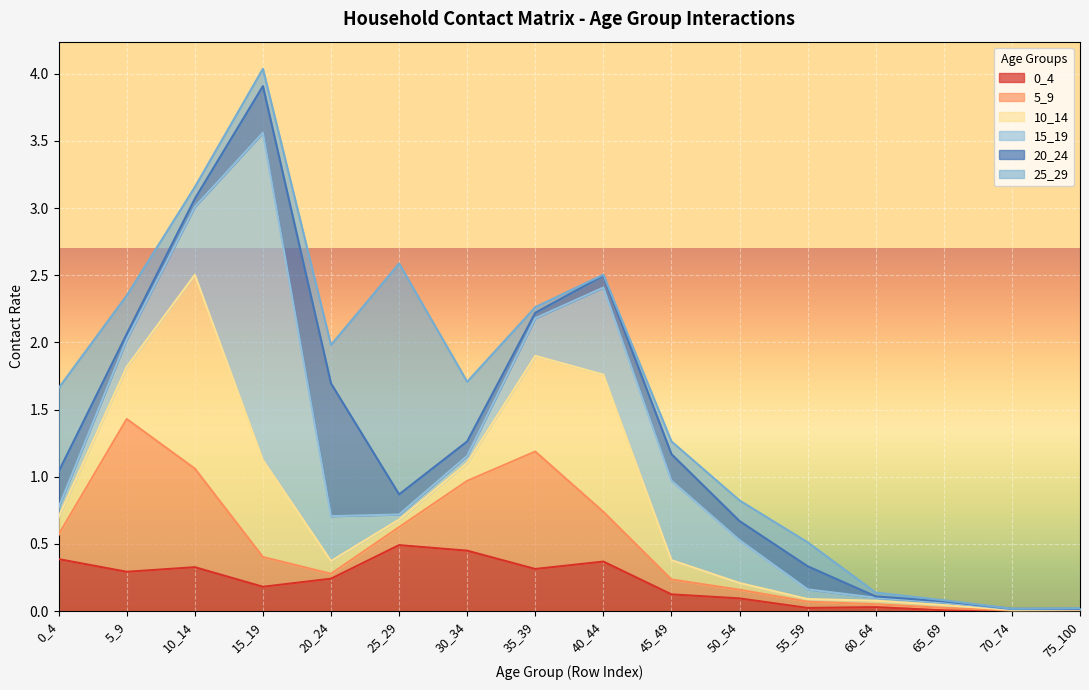

What is the average value of the 15_19 series?

0.4